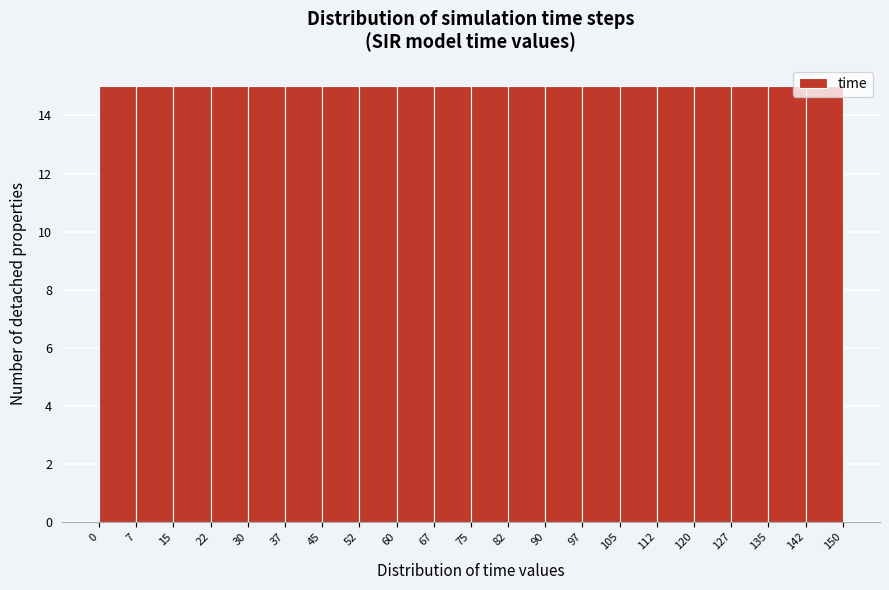

What is the height of the bar covering 142 to 150 on the x-axis? The values are not printed on the chart, so give them approximately, as read against the axis.

15